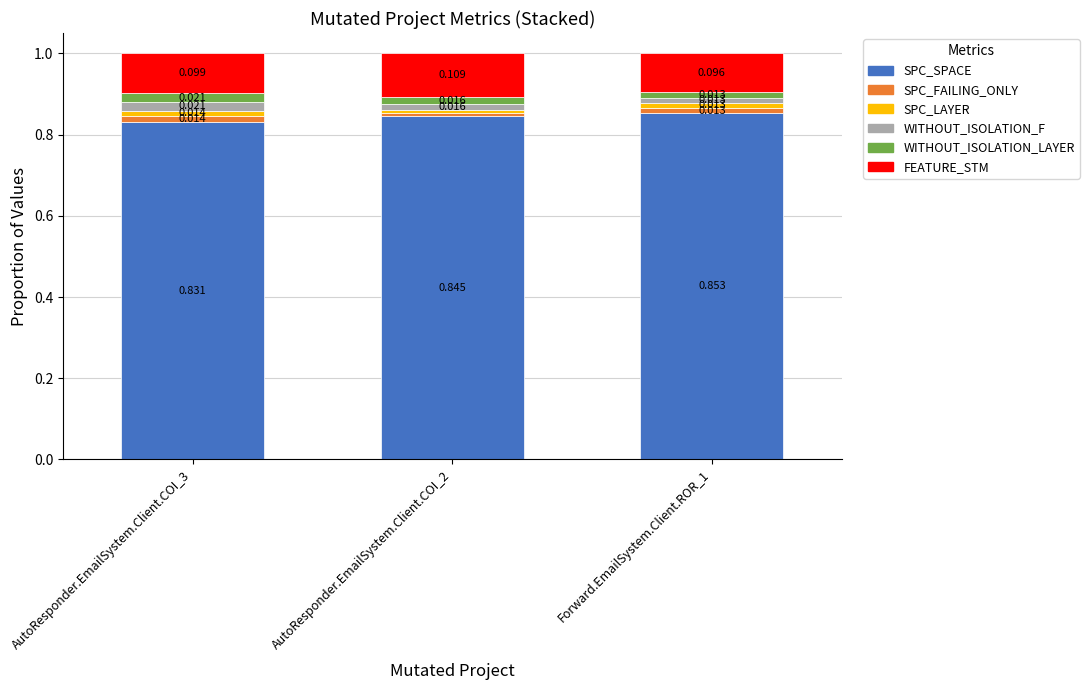

How many series are shown in this chart?

6